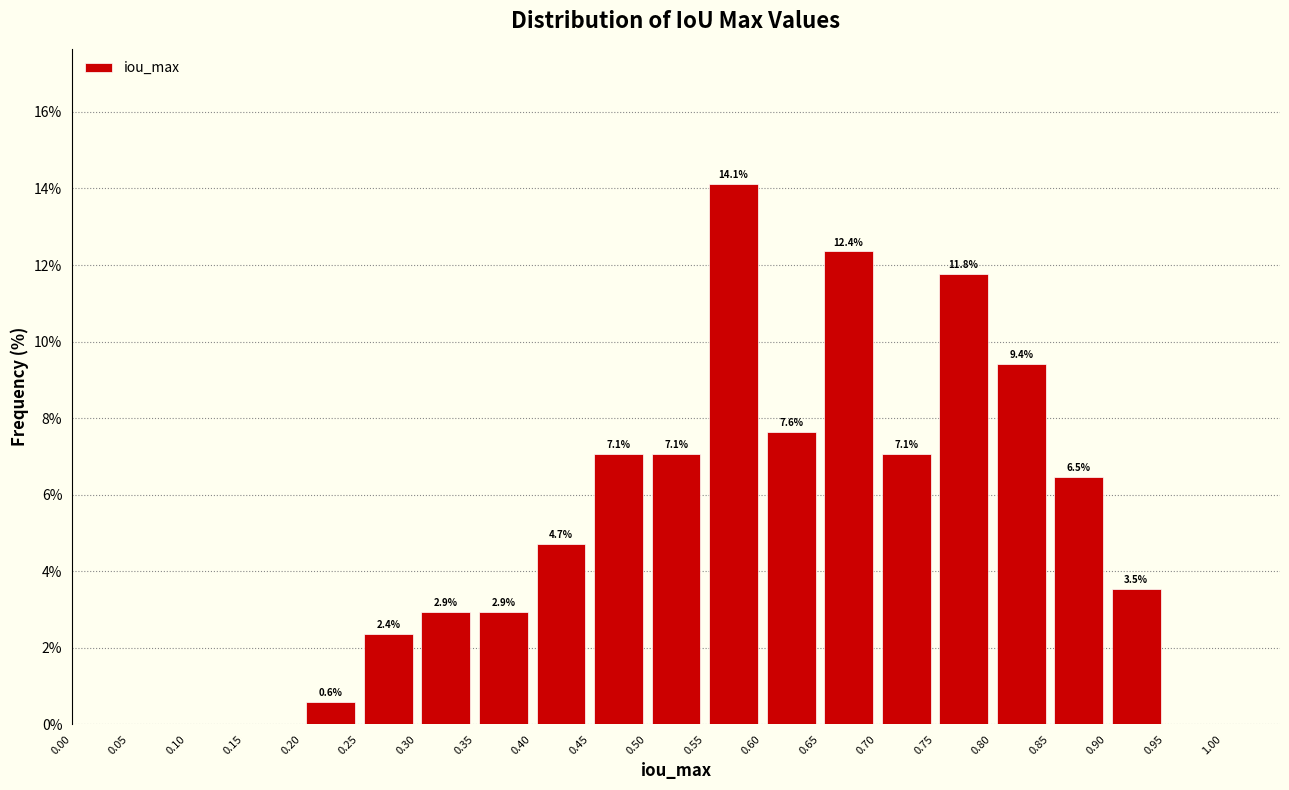

Over which range of the x-axis is the bar tallest?

0.55 to 0.60